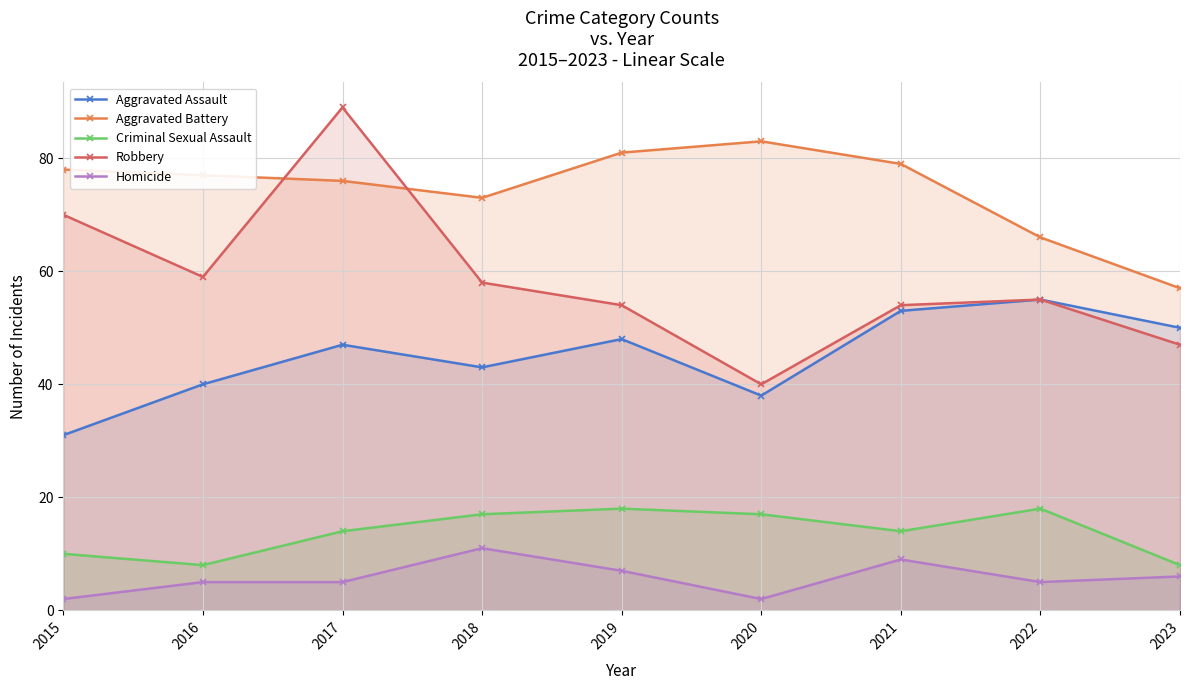

What is the maximum value shown in the chart?

89